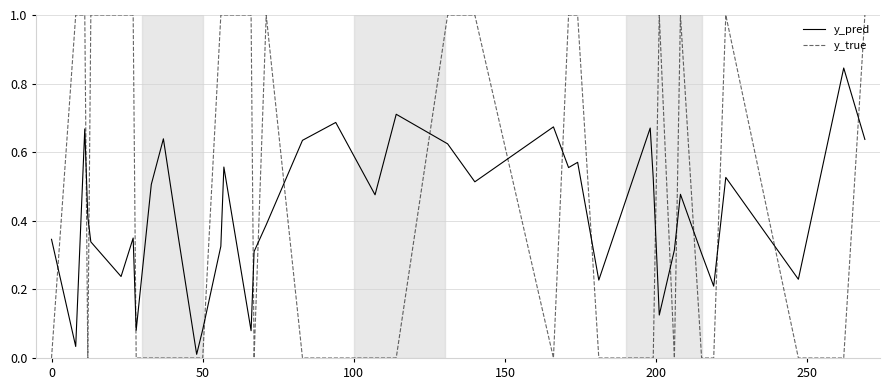

After their last crossing, which series has the higher values: y_true or y_pred?

y_true